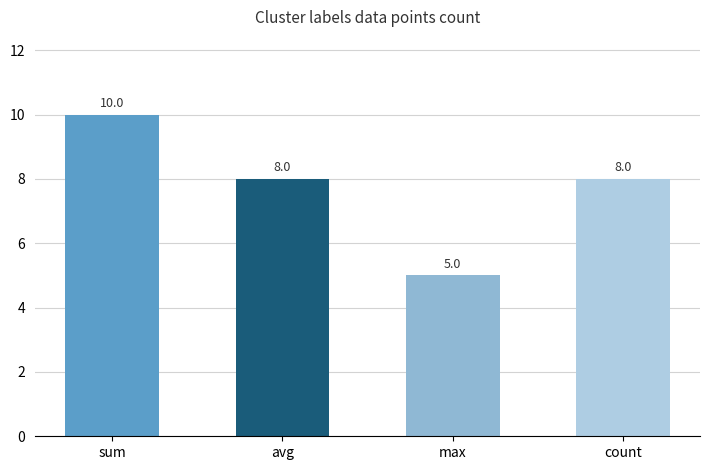

At which category does the chart reach its peak across all series?

sum